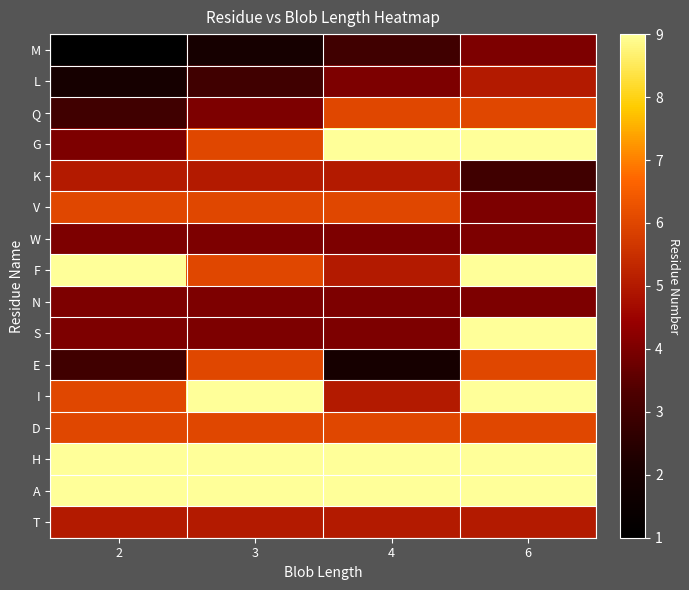

At which category is the sum across all series the highest?

6